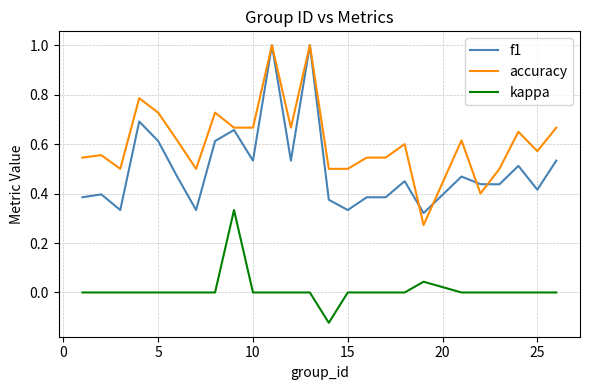

Rank the series by their average value, from lowest to highest.

kappa, f1, accuracy